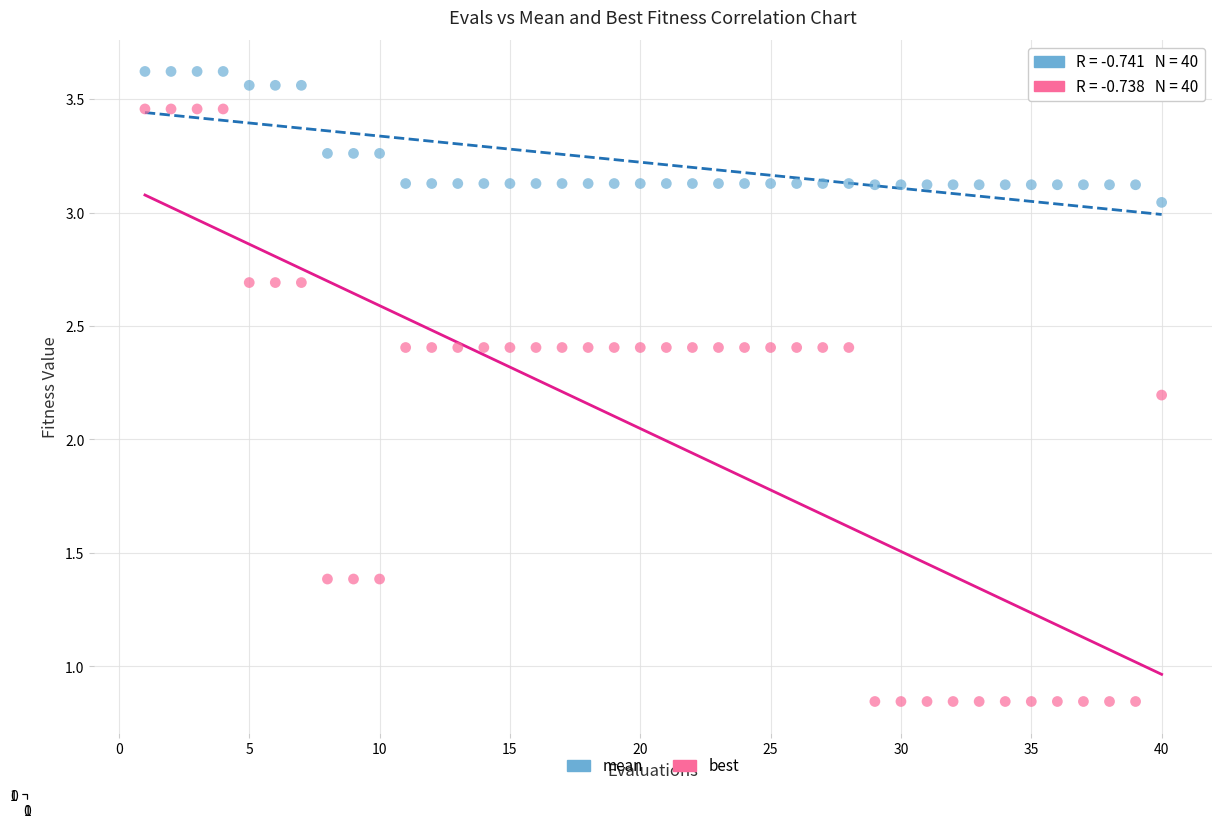

Which series has the widest spread of Y values?

best